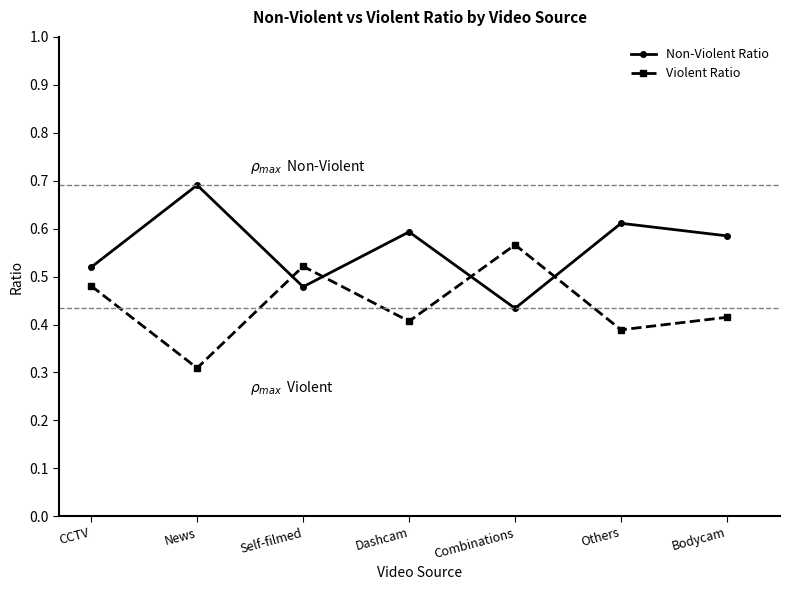

The value of Violent Ratio at CCTV is 0.3. True or false?

False